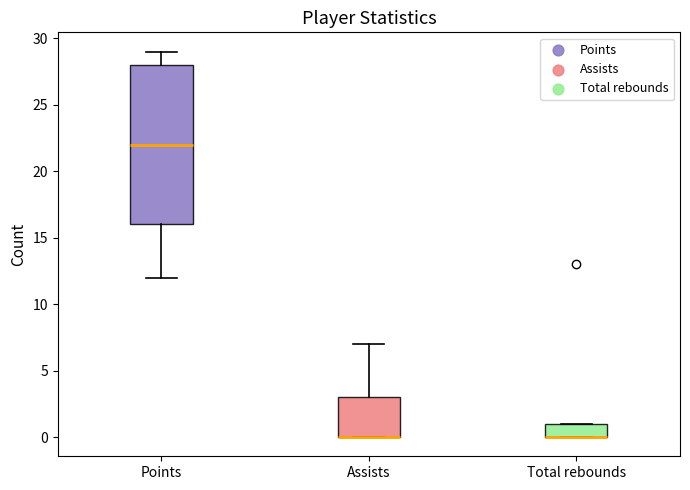

Reading left to right, transcribe this box plot: for each box, give where its median line is, the range the box spans, and where its two whiskers end, as read against the y-axis. The values are not printed on the chart, so give them approximately, as read against the axis.

Points: median 22, box 16 to 28, whiskers 12 to 29
Assists: median 0 (drawn on the box's lower edge), box 0 to 3, whiskers 0 to 7
Total rebounds: median 0 (drawn on the box's lower edge), box 0 to 1, whiskers 0 to 1